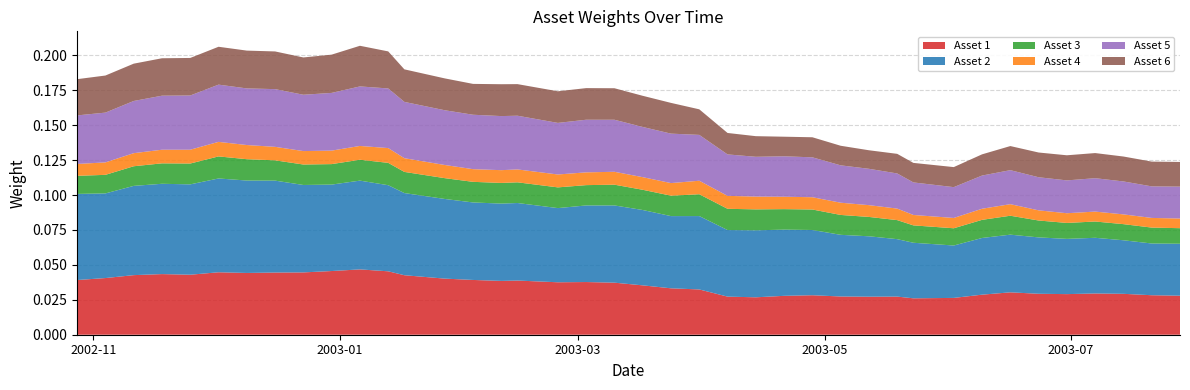

Reading left to right, what are all the values shown in this chart?

Asset 1: 0.0	0.0	0.0	0.0	0.0	0.0	0.0	0.0	0.0	0.0	0.0	0.0	0.0	0.0	0.0	0.0	0.0	0.0	0.0	0.0	0.0	0.0	0.0	0.0	0.0	0.0	0.0	0.0	0.0	0.0	0.0	0.0	0.0	0.0	0.0	0.0	0.0	0.0	0.0	0.0
Asset 2: 0.1	0.1	0.1	0.1	0.1	0.1	0.1	0.1	0.1	0.1	0.1	0.1	0.1	0.1	0.1	0.1	0.1	0.1	0.1	0.1	0.1	0.1	0.1	0.0	0.0	0.0	0.0	0.0	0.0	0.0	0.0	0.0	0.0	0.0	0.0	0.0	0.0	0.0	0.0	0.0
Asset 3: 0.0	0.0	0.0	0.0	0.0	0.0	0.0	0.0	0.0	0.0	0.0	0.0	0.0	0.0	0.0	0.0	0.0	0.0	0.0	0.0	0.0	0.0	0.0	0.0	0.0	0.0	0.0	0.0	0.0	0.0	0.0	0.0	0.0	0.0	0.0	0.0	0.0	0.0	0.0	0.0
Asset 4: 0.0	0.0	0.0	0.0	0.0	0.0	0.0	0.0	0.0	0.0	0.0	0.0	0.0	0.0	0.0	0.0	0.0	0.0	0.0	0.0	0.0	0.0	0.0	0.0	0.0	0.0	0.0	0.0	0.0	0.0	0.0	0.0	0.0	0.0	0.0	0.0	0.0	0.0	0.0	0.0
Asset 5: 0.0	0.0	0.0	0.0	0.0	0.0	0.0	0.0	0.0	0.0	0.0	0.0	0.0	0.0	0.0	0.0	0.0	0.0	0.0	0.0	0.0	0.0	0.0	0.0	0.0	0.0	0.0	0.0	0.0	0.0	0.0	0.0	0.0	0.0	0.0	0.0	0.0	0.0	0.0	0.0
Asset 6: 0.0	0.0	0.0	0.0	0.0	0.0	0.0	0.0	0.0	0.0	0.0	0.0	0.0	0.0	0.0	0.0	0.0	0.0	0.0	0.0	0.0	0.0	0.0	0.0	0.0	0.0	0.0	0.0	0.0	0.0	0.0	0.0	0.0	0.0	0.0	0.0	0.0	0.0	0.0	0.0